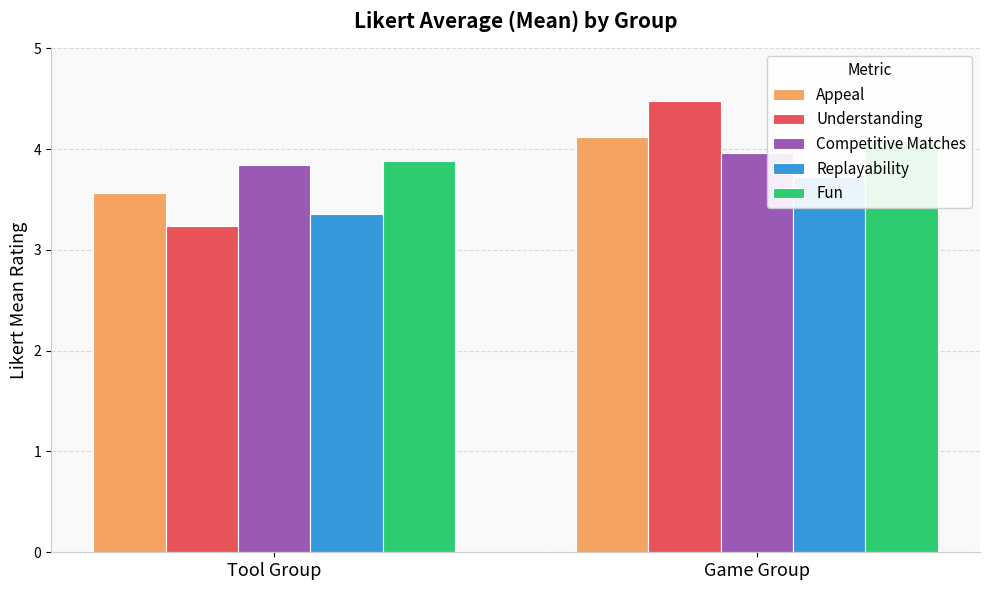

True or false: Competitive Matches has a value of 6.8 at Tool Group.

False